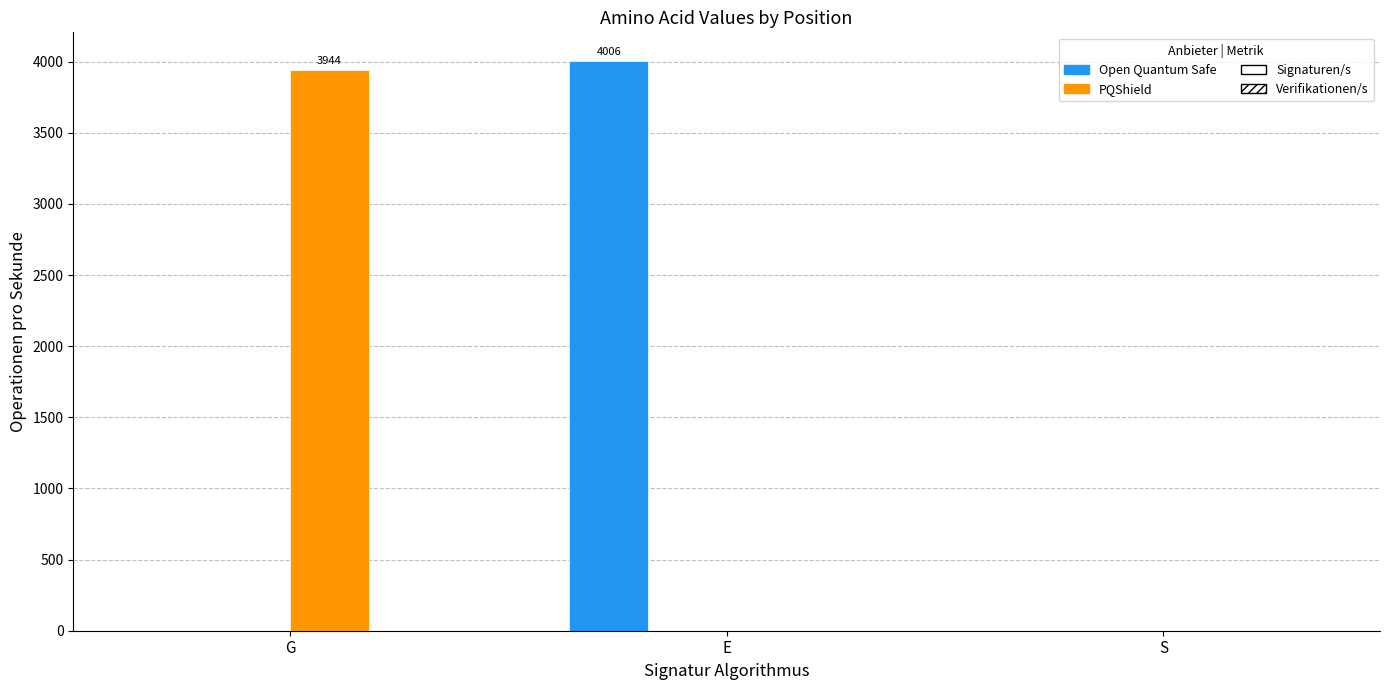

How many groups of bars are there?

3